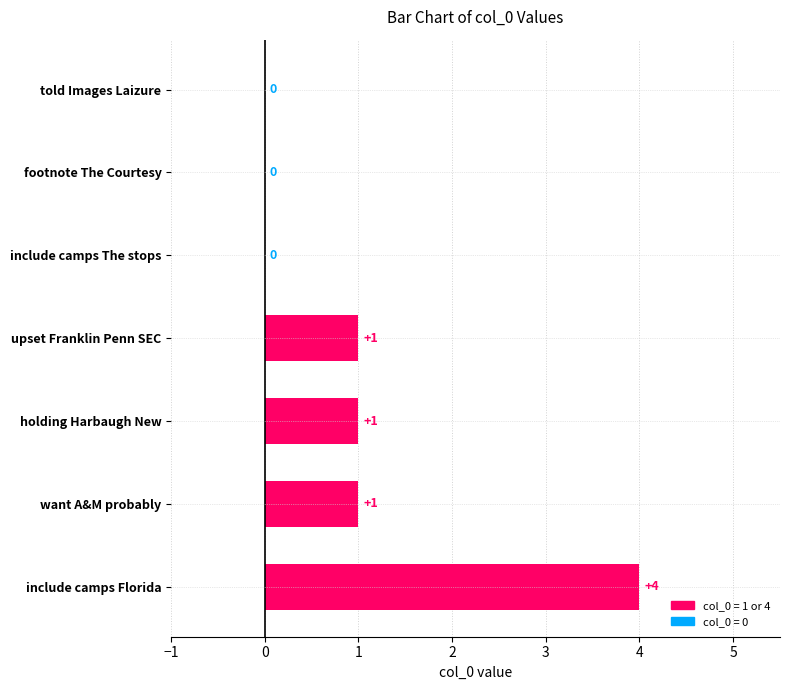

The value at include camps Florida is 2. True or false?

False